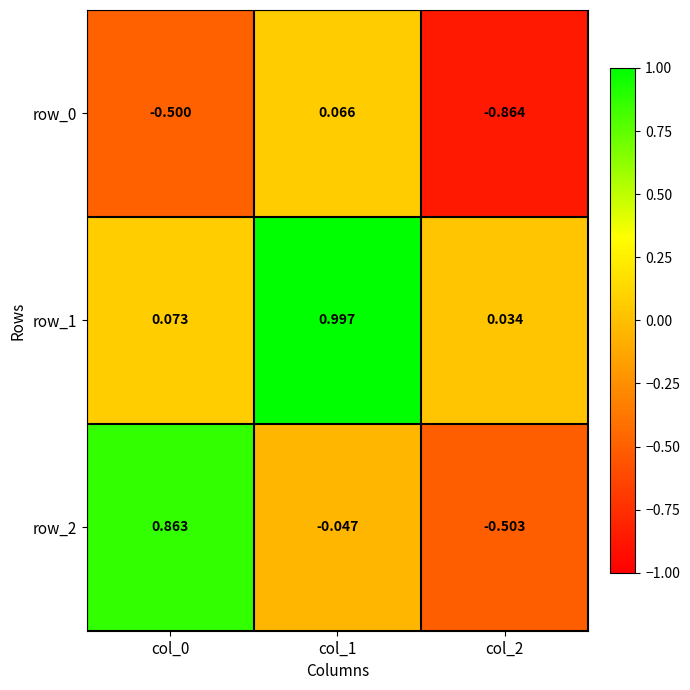

Which series has the largest total across all categories?

row_1